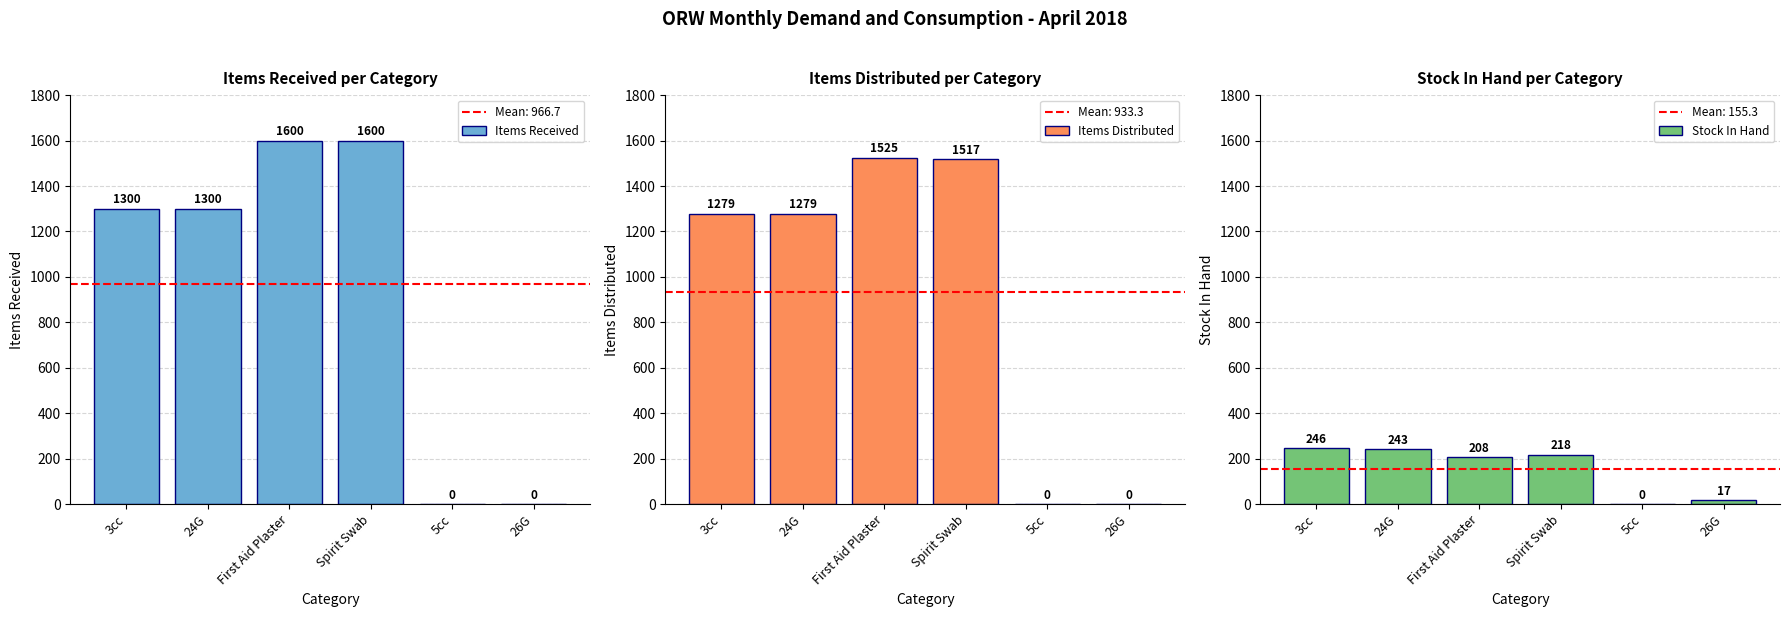

Between 24G and 3cc, which is larger?

24G